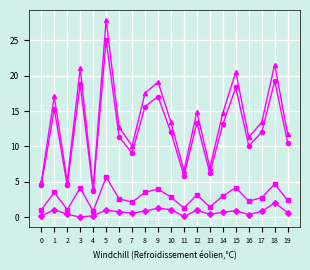

At which category is the sum across all series the highest?

5